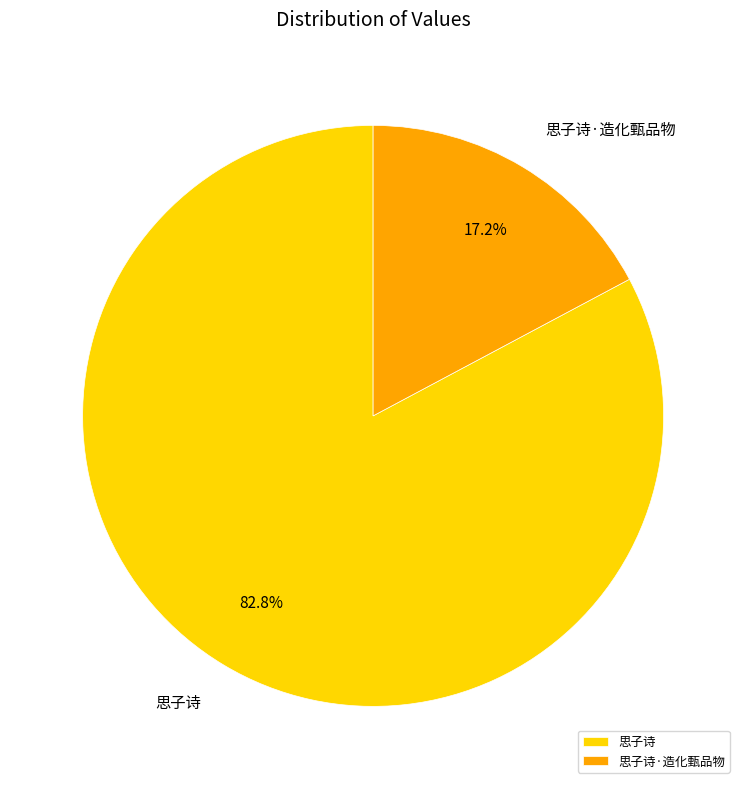

Combined, what portion of the pie is 思子诗·造化甄品物 and 思子诗?

100.0%